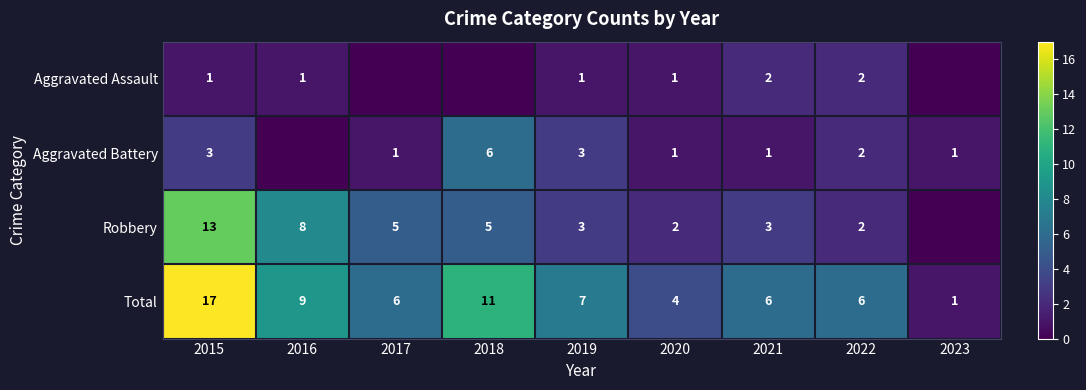

Is it true that Robbery equals 3 at 2022?

False